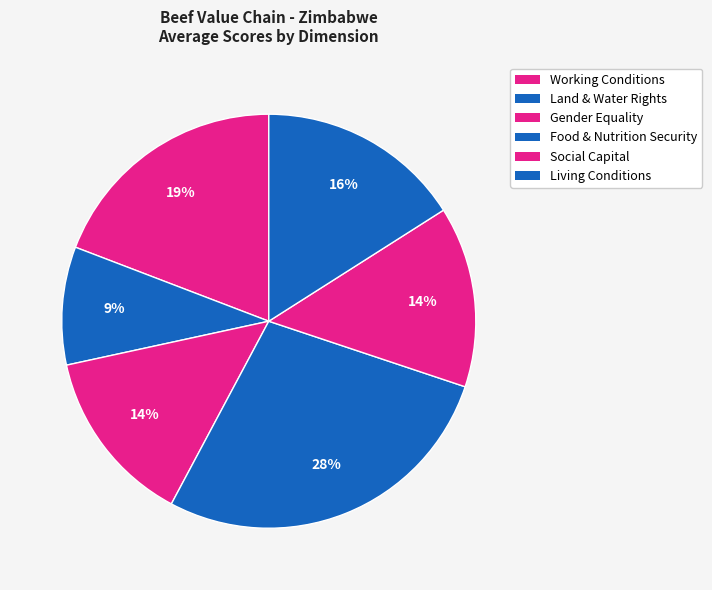

Does any single category account for the majority?

No